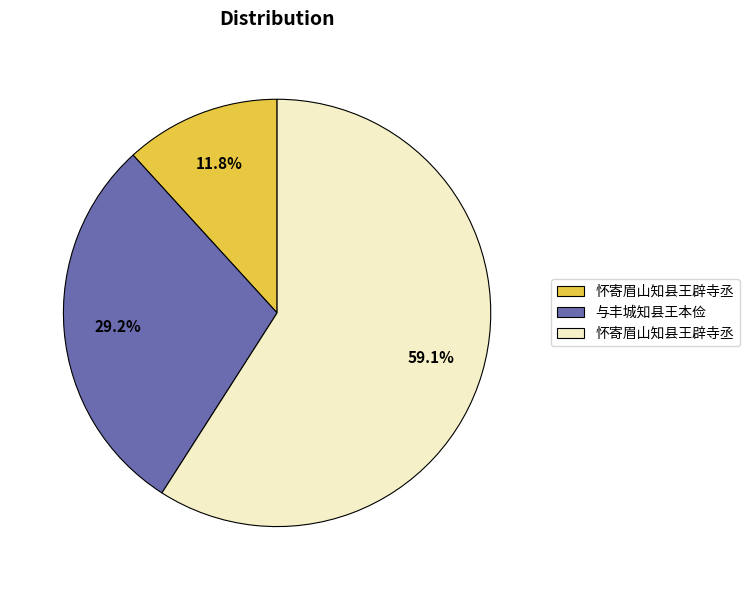

Is there a majority slice in this chart?

Yes